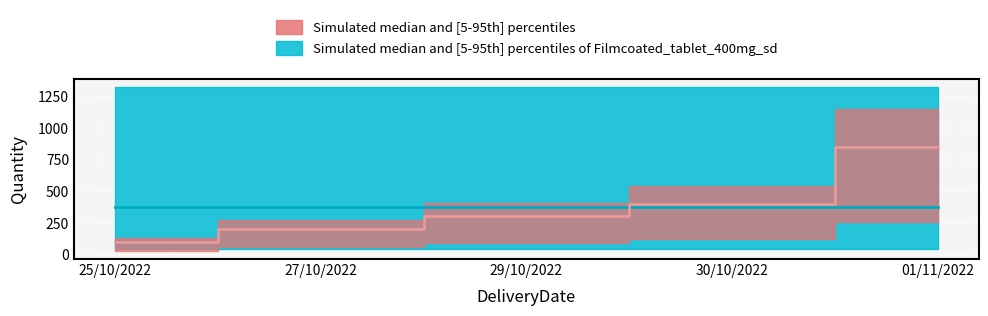

Rank the categories by value from highest to lowest.

01/11/2022, 30/10/2022, 29/10/2022, 27/10/2022, 25/10/2022